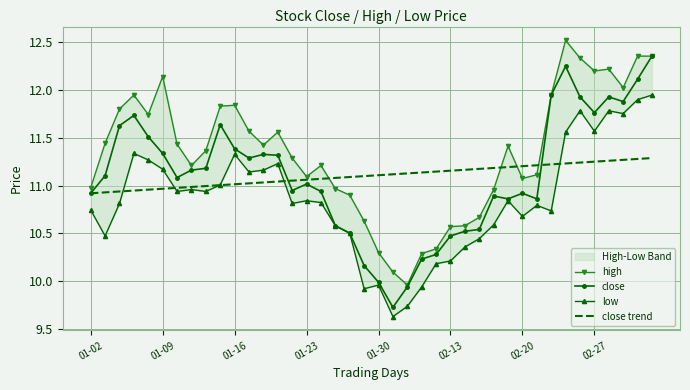

What is the average value of the close series?

11.1